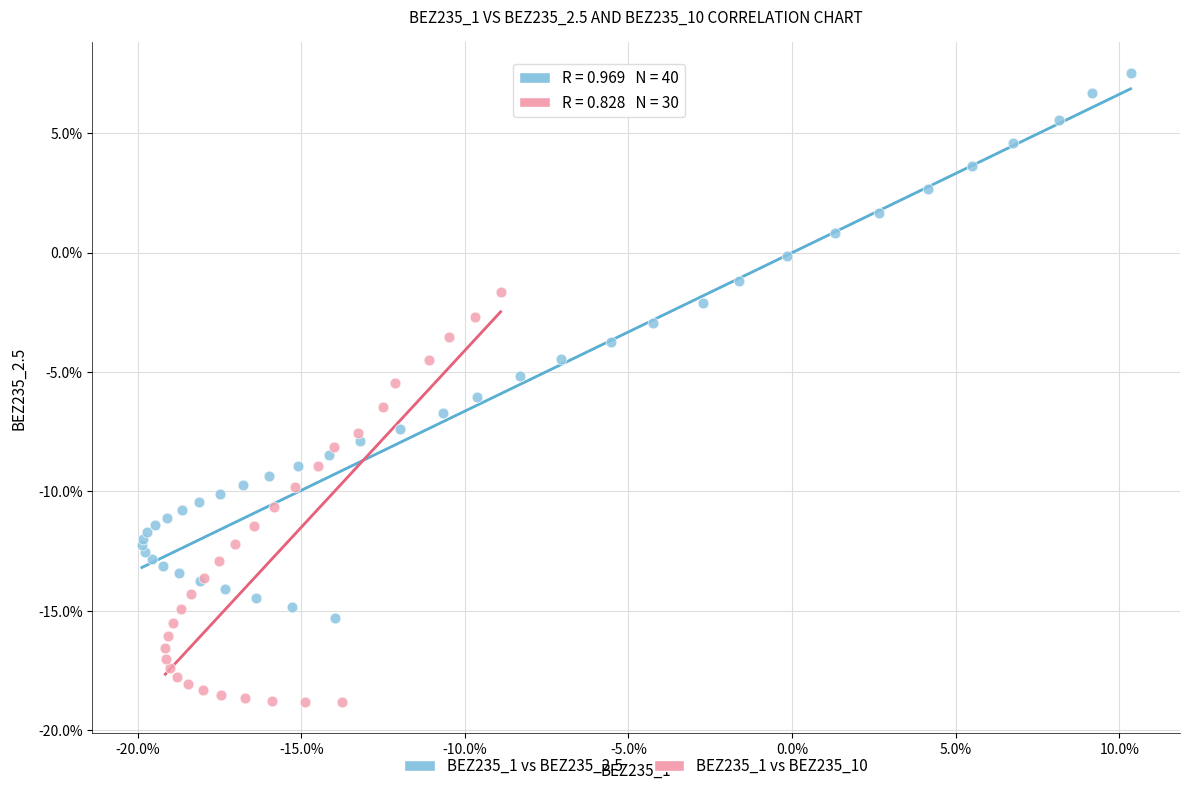

What are all the series names shown in the legend?

BEZ235_1 vs BEZ235_2.5, BEZ235_1 vs BEZ235_10